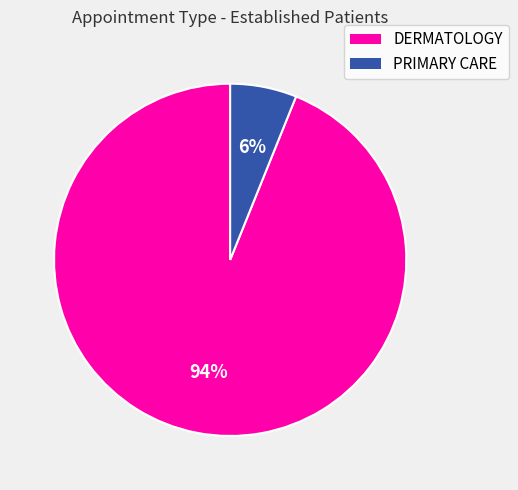

Which category has the smallest portion of the pie?

PRIMARY CARE